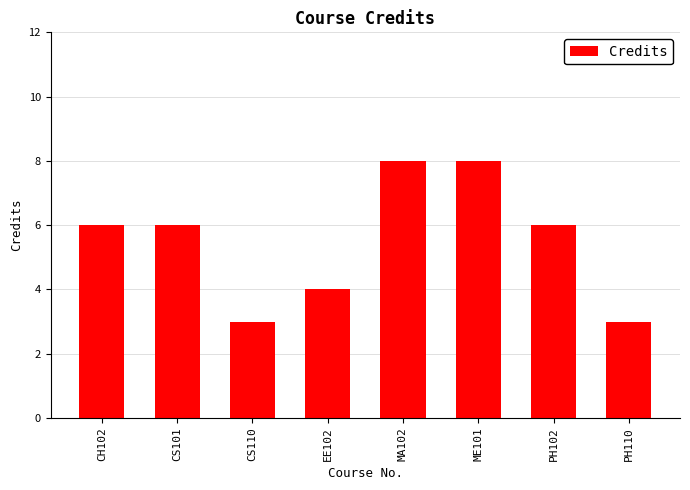

What is the average value?

6